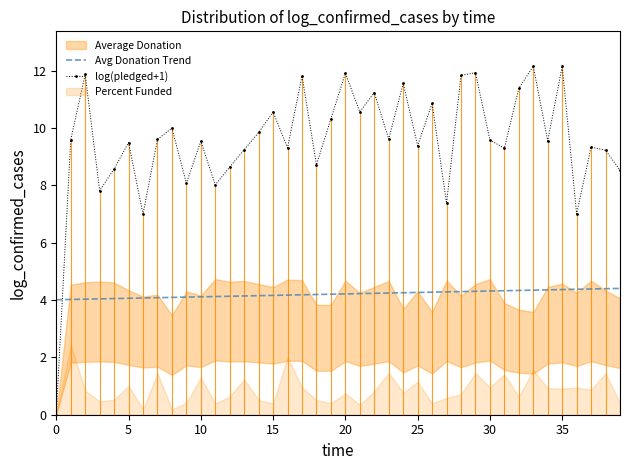

What is the highest value of the log(pledged+1) series?

12.2